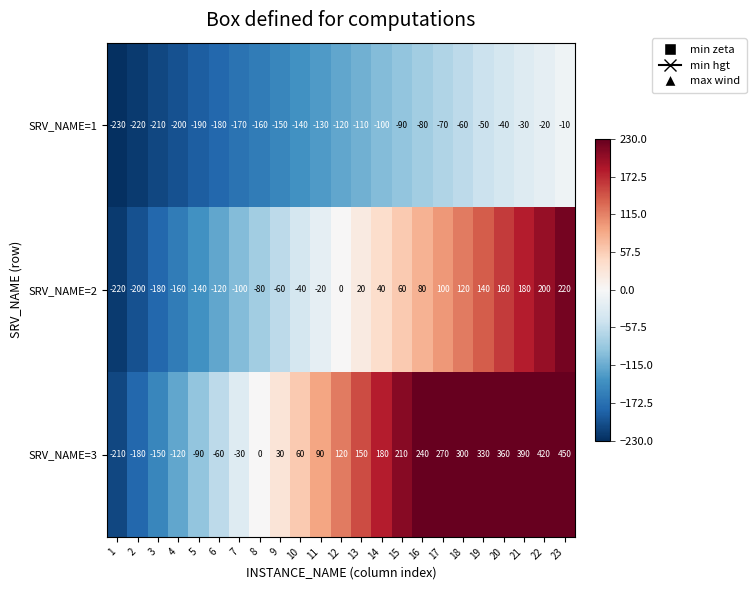

The value of SRV_NAME=3 at 18 is 300. True or false?

True